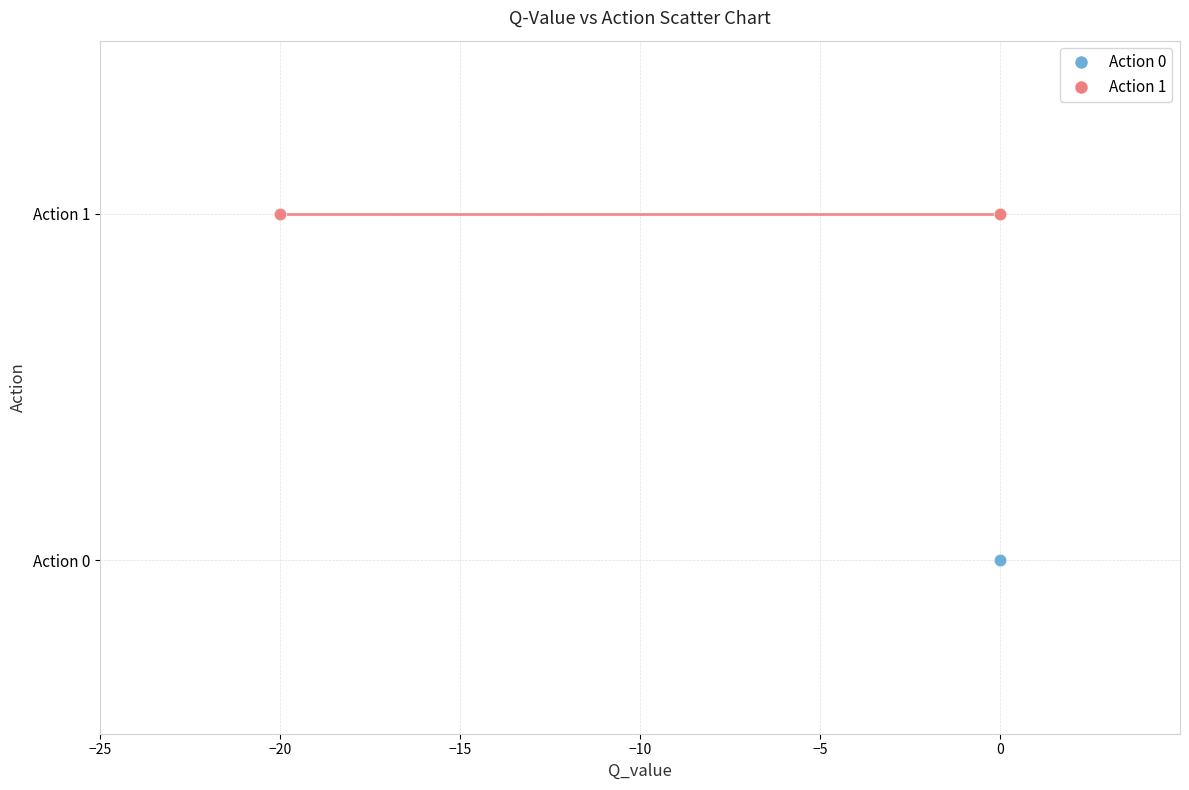

What are all the series names shown in the legend?

Action 0, Action 1